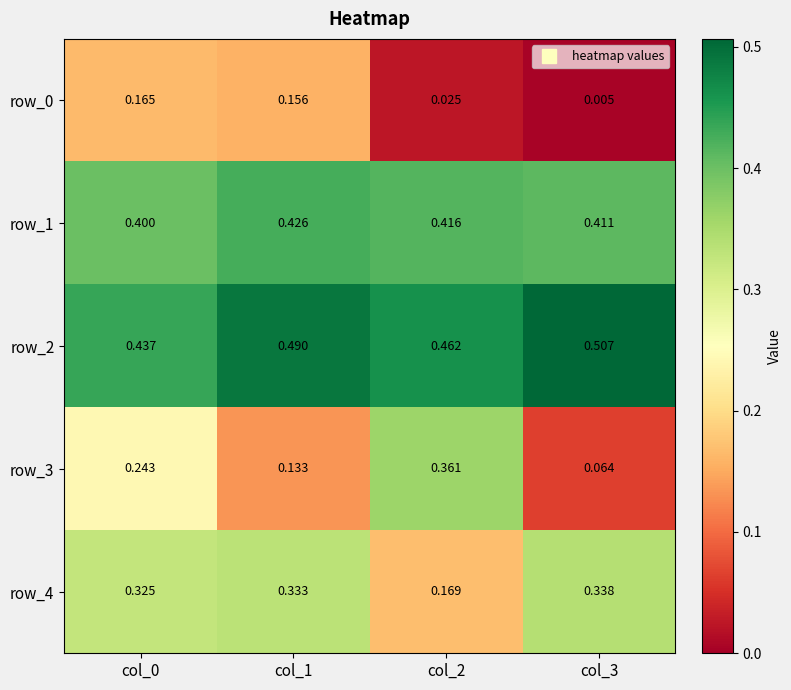

Which series changed the most between col_0 and col_1?

row_3